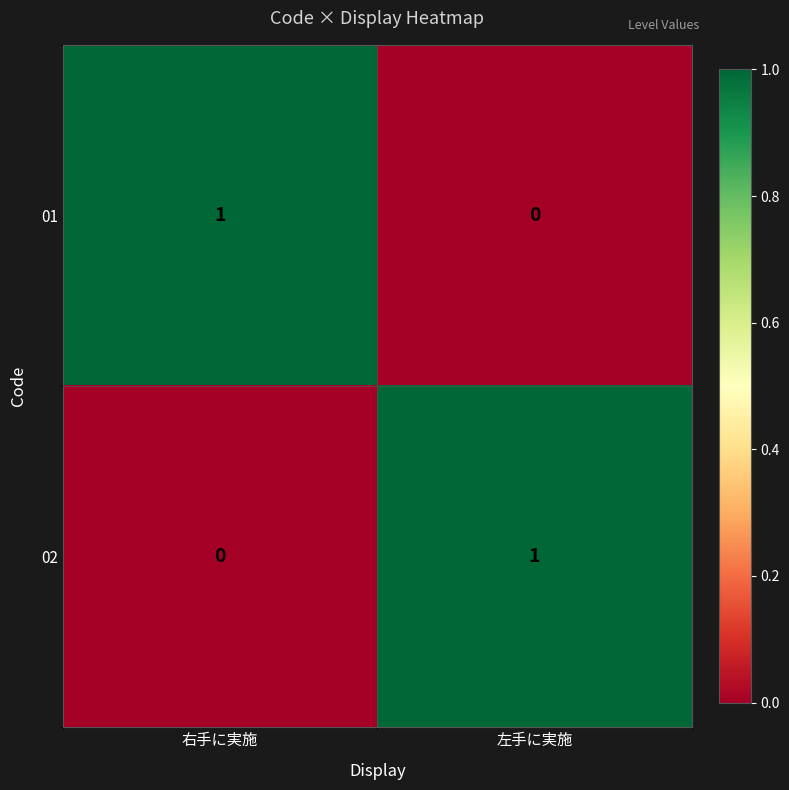

At 右手に実施, list the series in order from smallest to largest.

02, 01